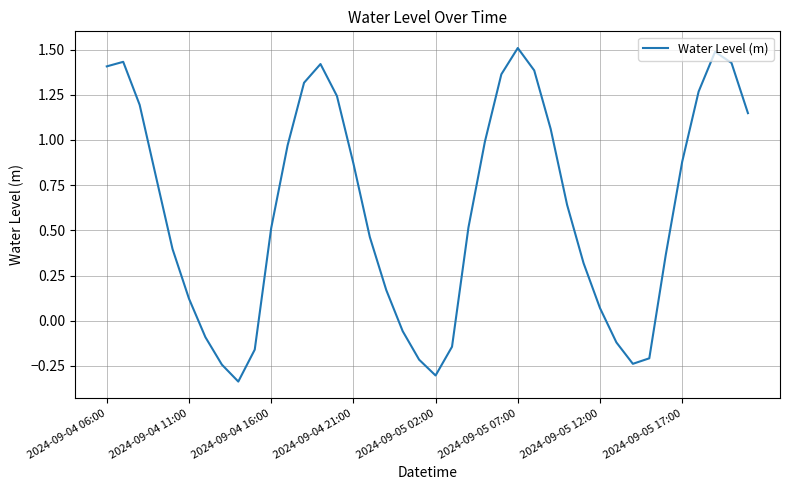

What is the greatest value displayed?

1.5